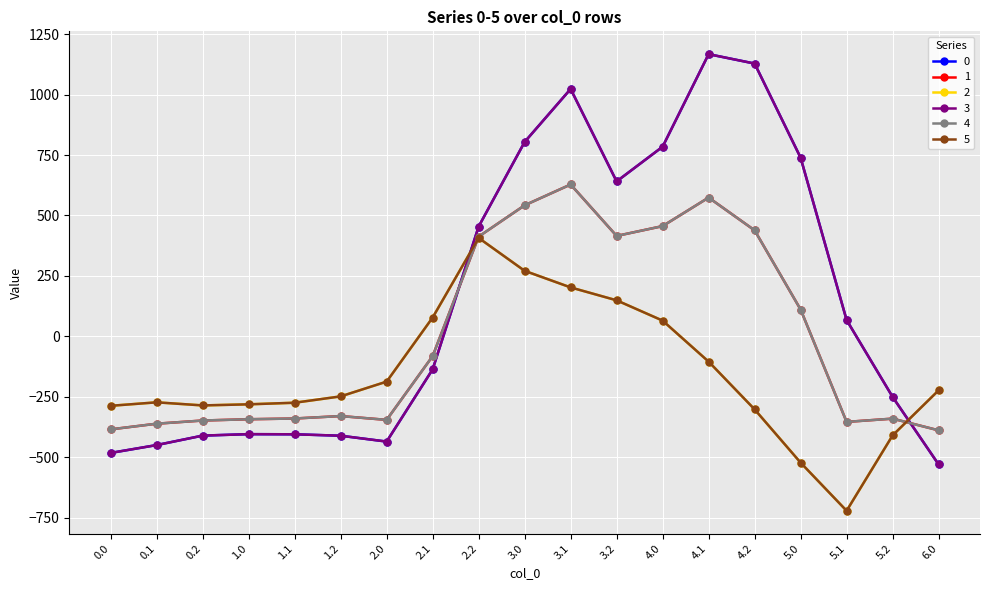

What is the sum of all 4 values?

-36.6